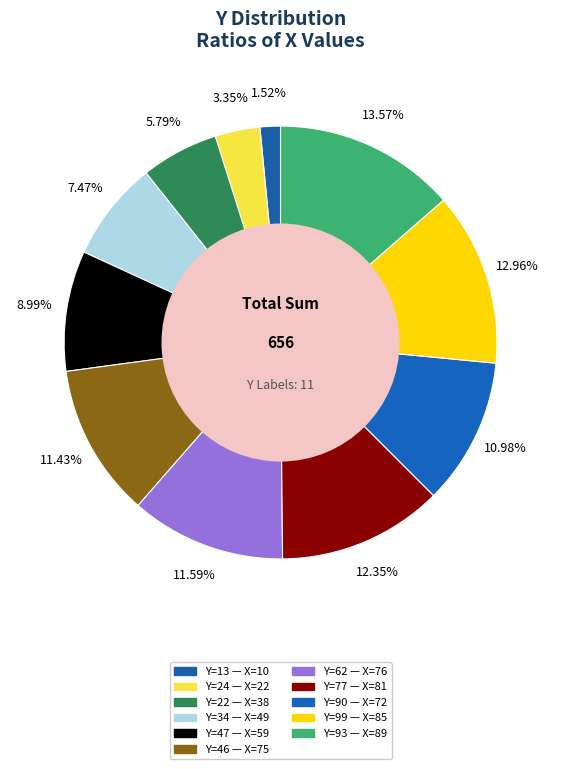

How many segments does this pie chart have?

11